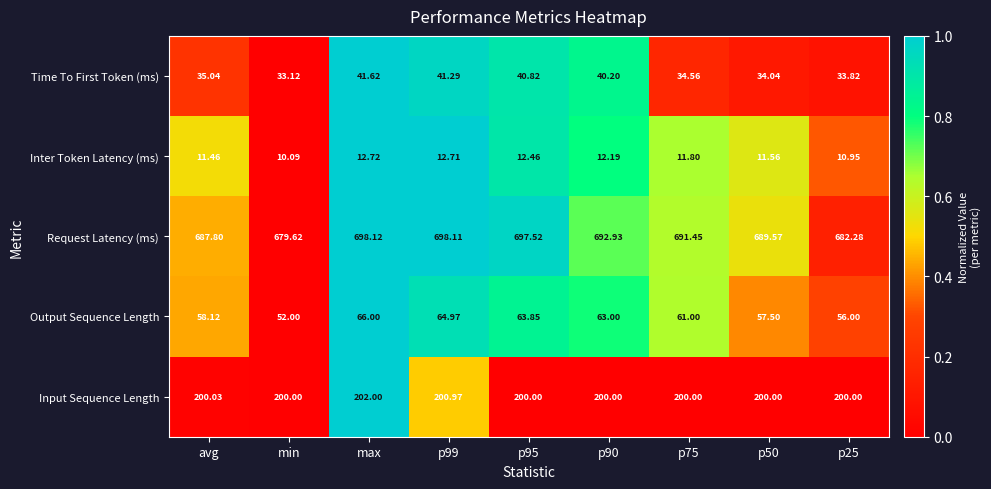

Which series has the largest total across all categories?

Request Latency (ms)